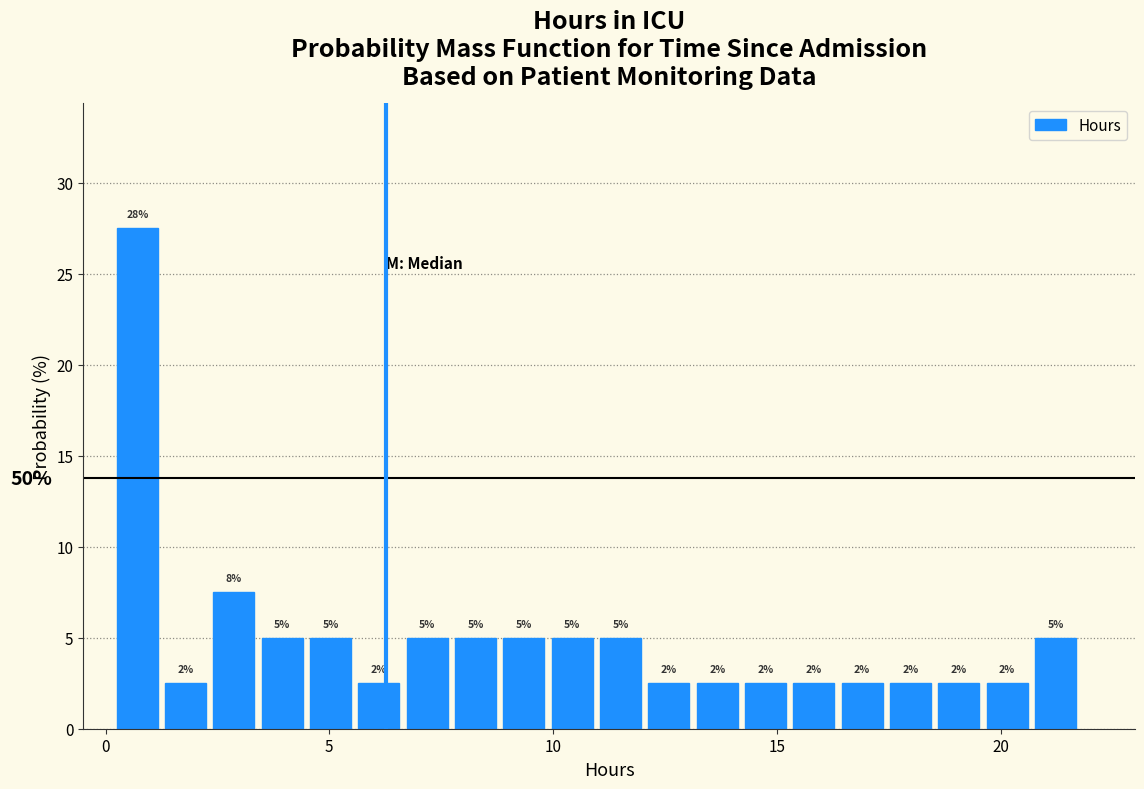

Read against the x-axis, roughly where is the centre of the tallest bar?

0.5